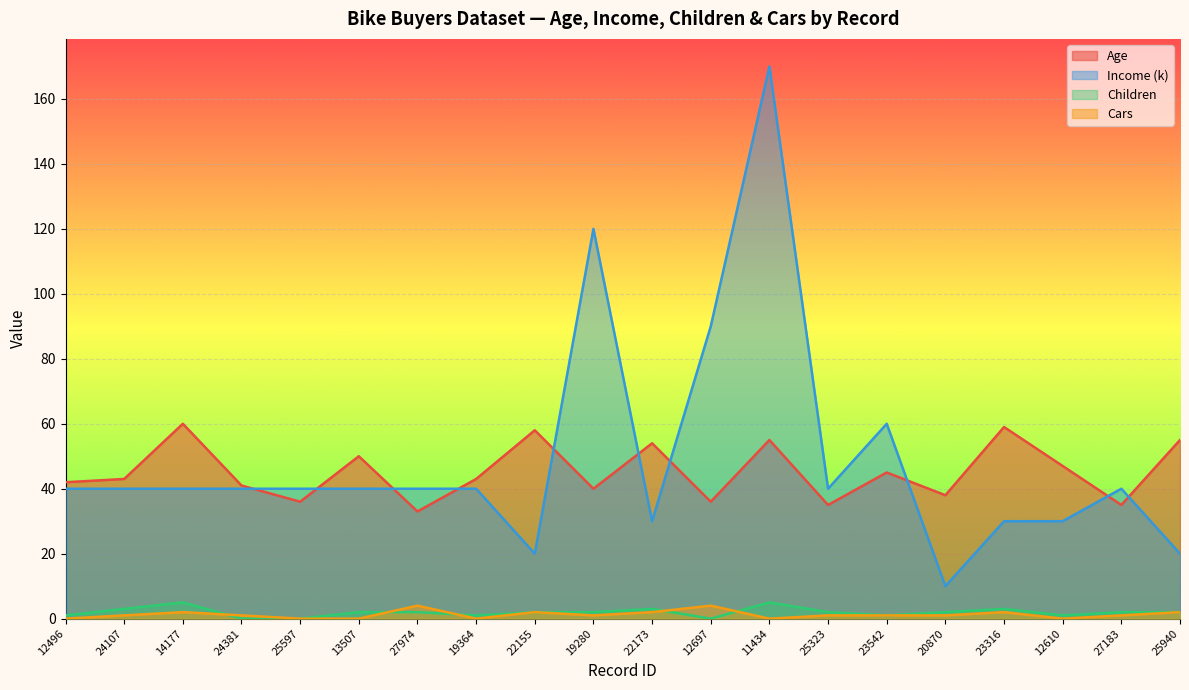

List the series in order of their peak value, lowest first.

Cars, Children, Age, Income (k)